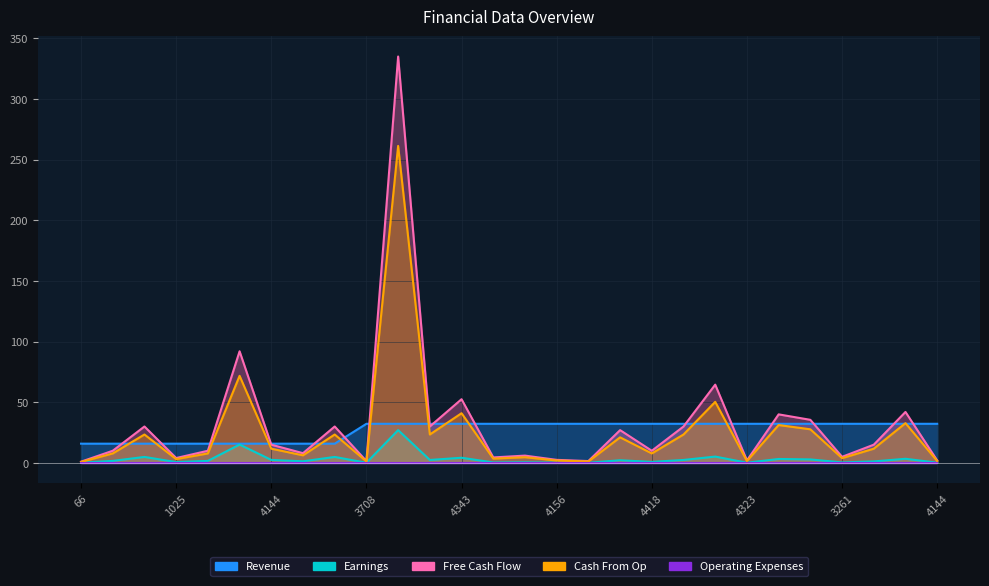

Which series changed the most between 4357 and 3261?

Free Cash Flow